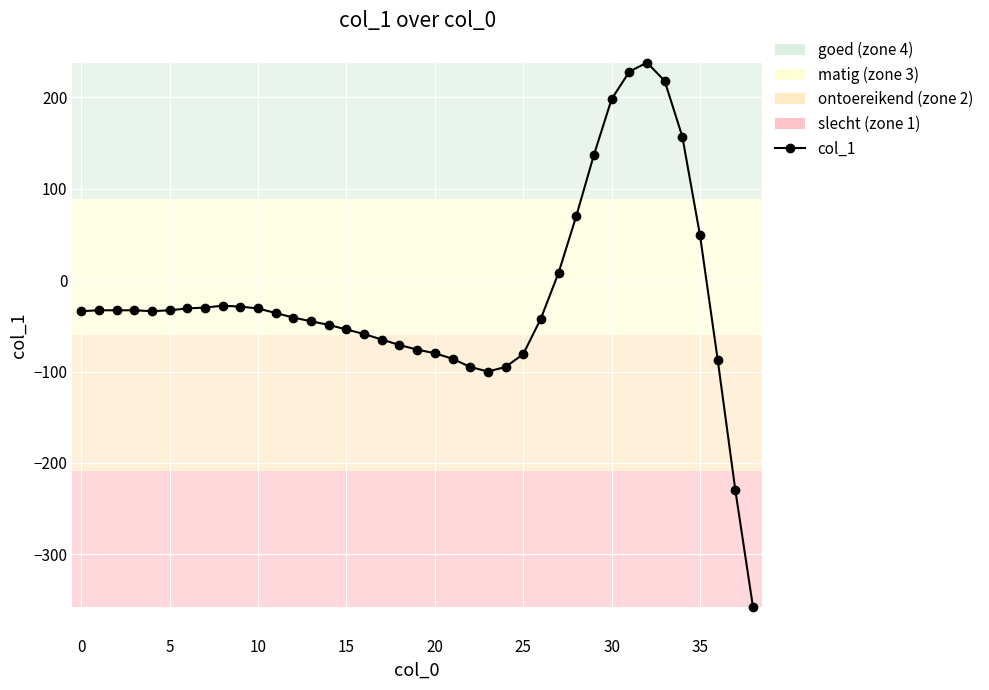

What is the value of the 23rd point from the left?

-95